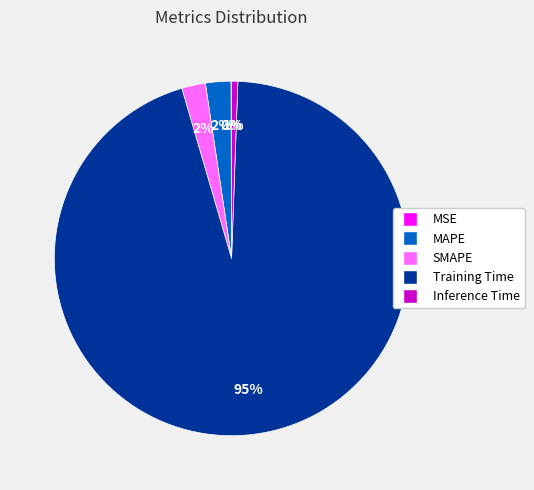

To the nearest percent, what is the combined percentage of SMAPE and MAPE?

4%